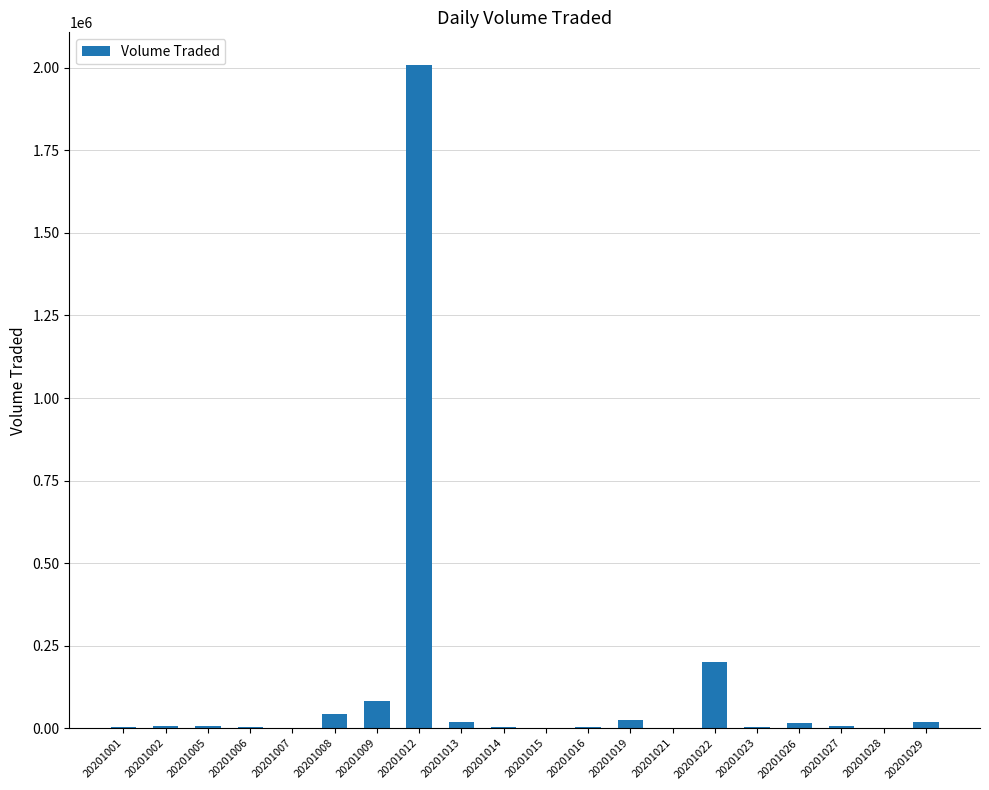

The chart shows a value of 2007200 at 20201012. True or false?

True